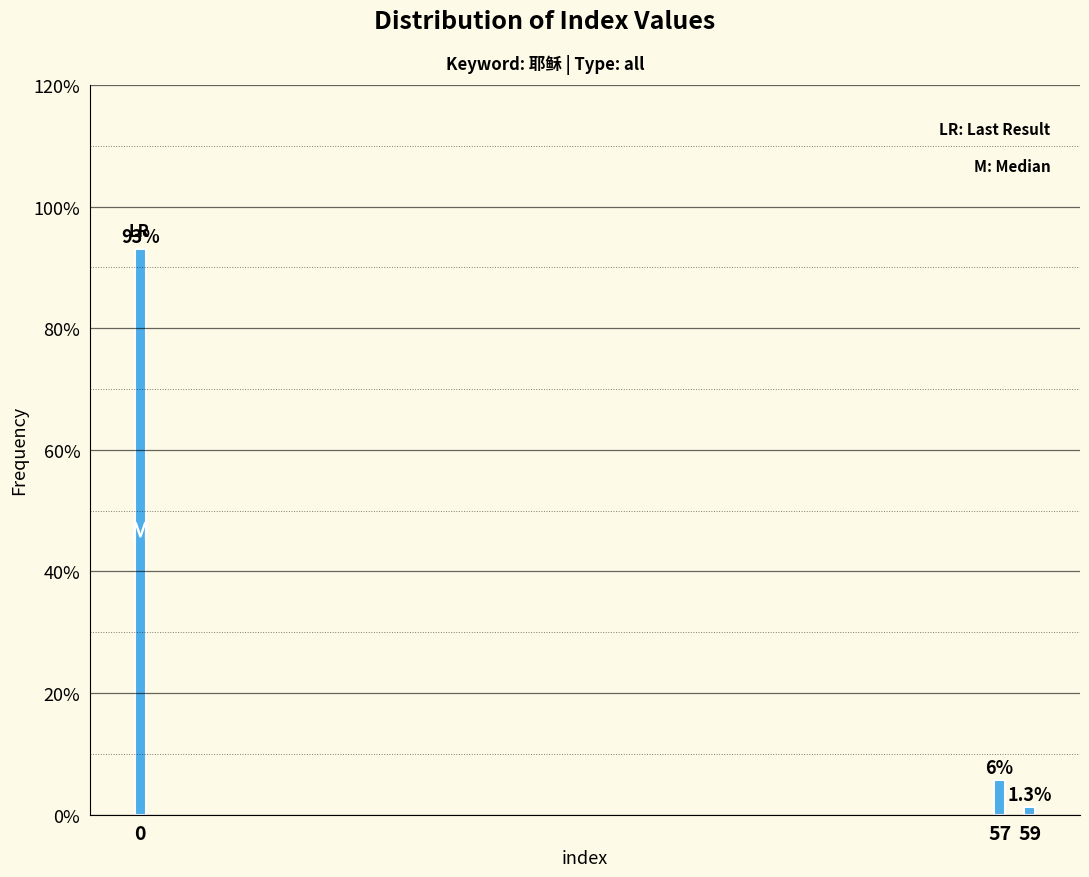

Reading left to right, extract all data points from this chart.

93.0	5.7	1.3